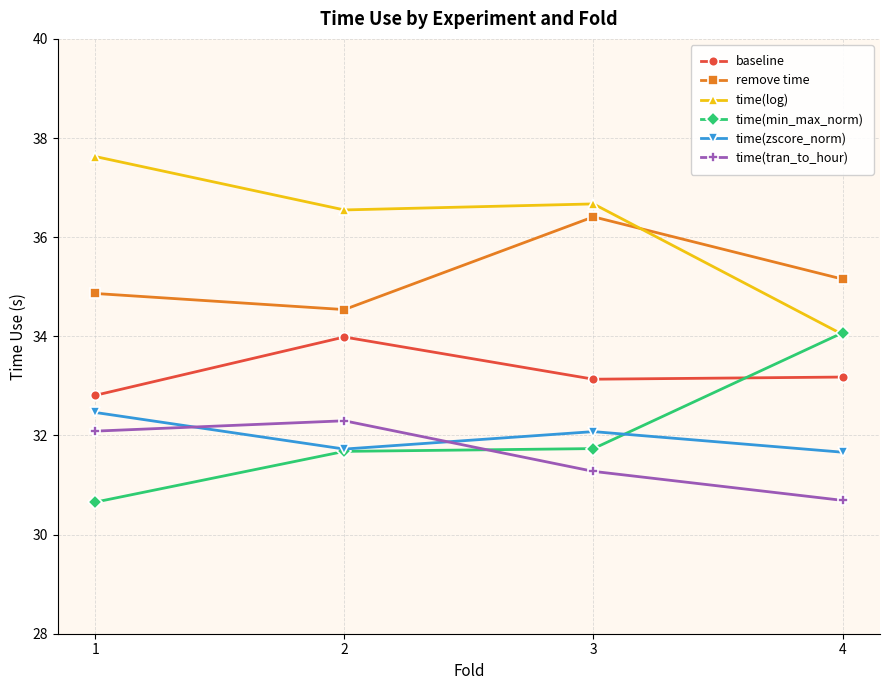

Is it true that remove time equals 23.4 at 2?

False